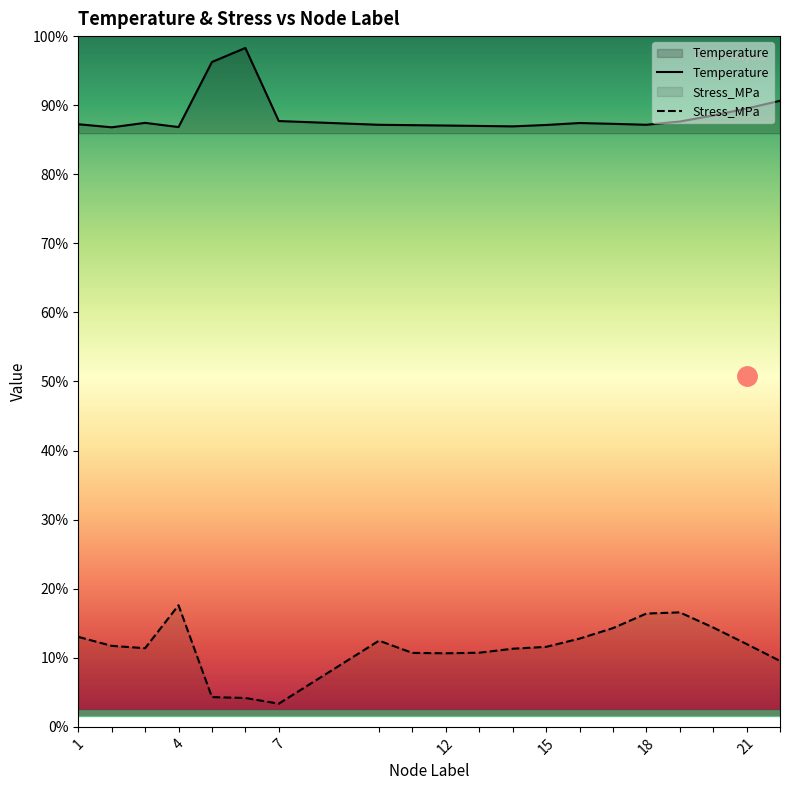

Where does the Temperature series first go above 489?

3